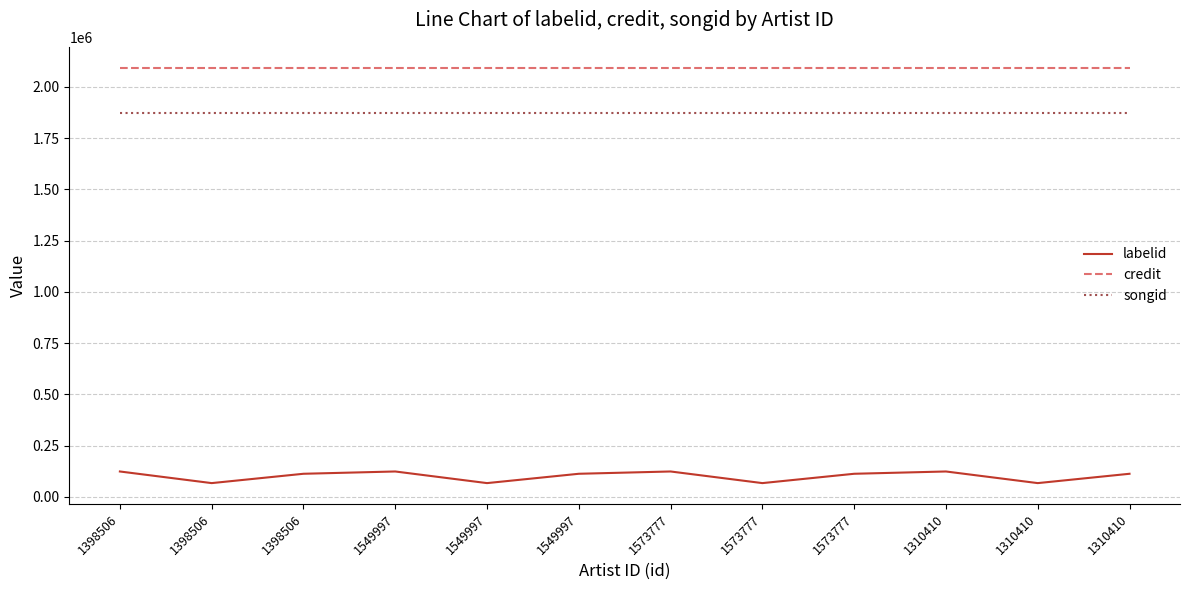

Which series has the largest total across all categories?

credit